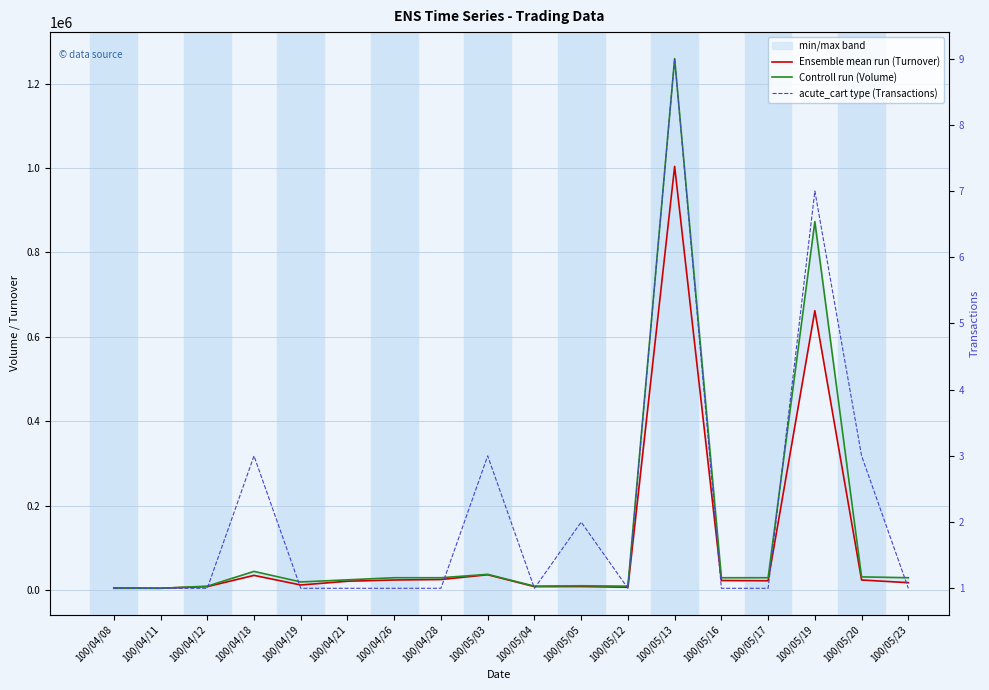

In acute_cart type (Transactions), how many points are higher than both neighbors (excluding endpoints)?

5